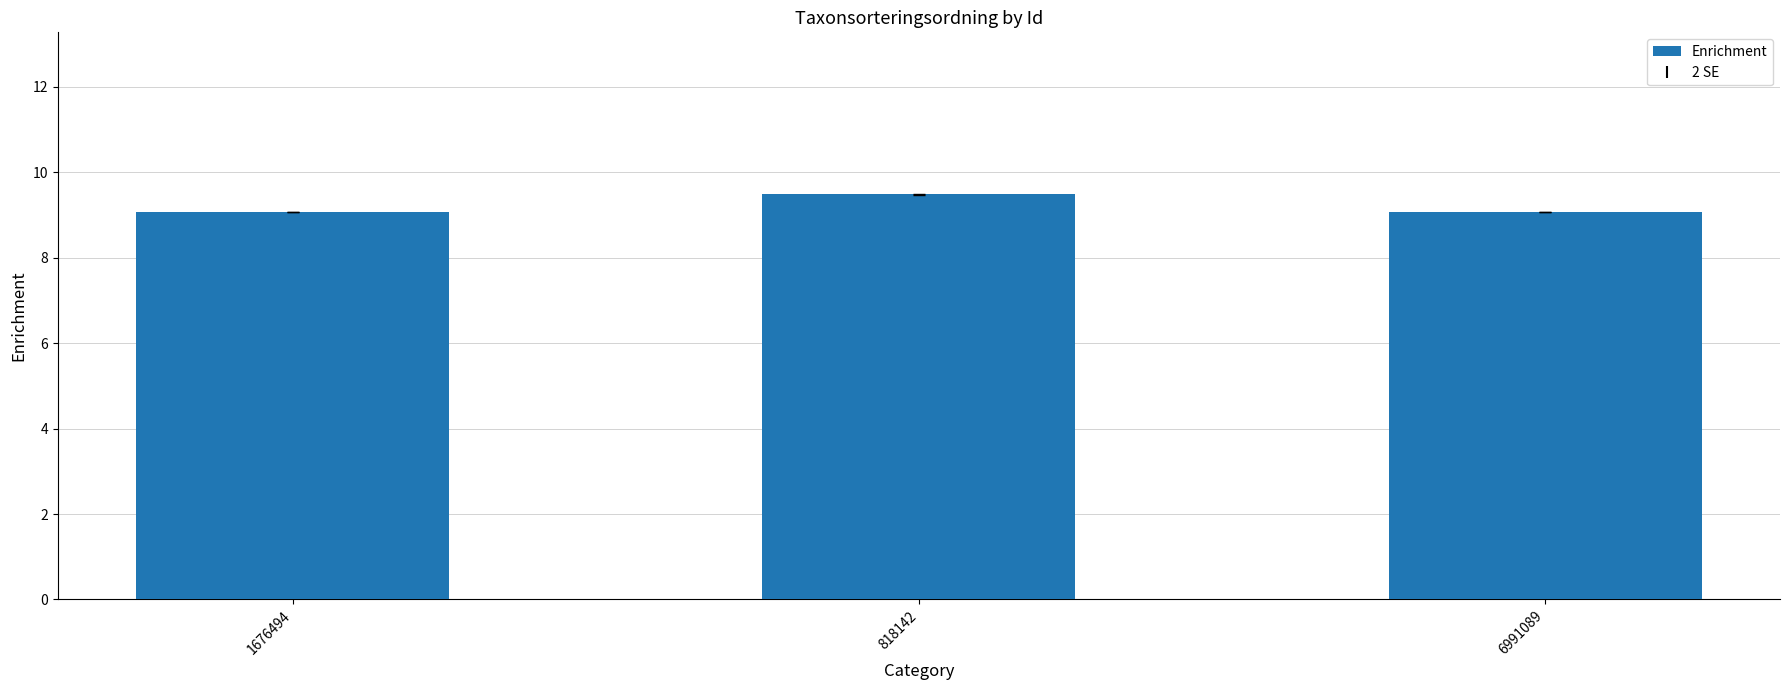

What is the label of the 3rd bar from the right?

1676494